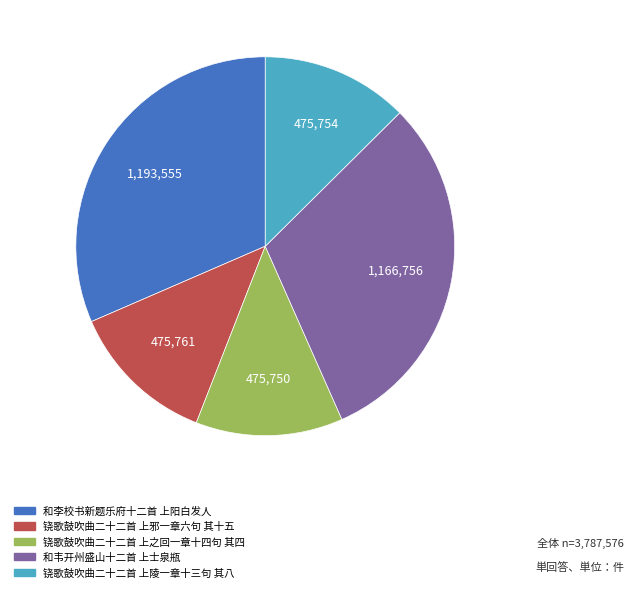

Between 和韦开州盛山十二首 上士泉瓶 and 铙歌鼓吹曲二十二首 上邪一章六句 其十五, which is larger?

和韦开州盛山十二首 上士泉瓶